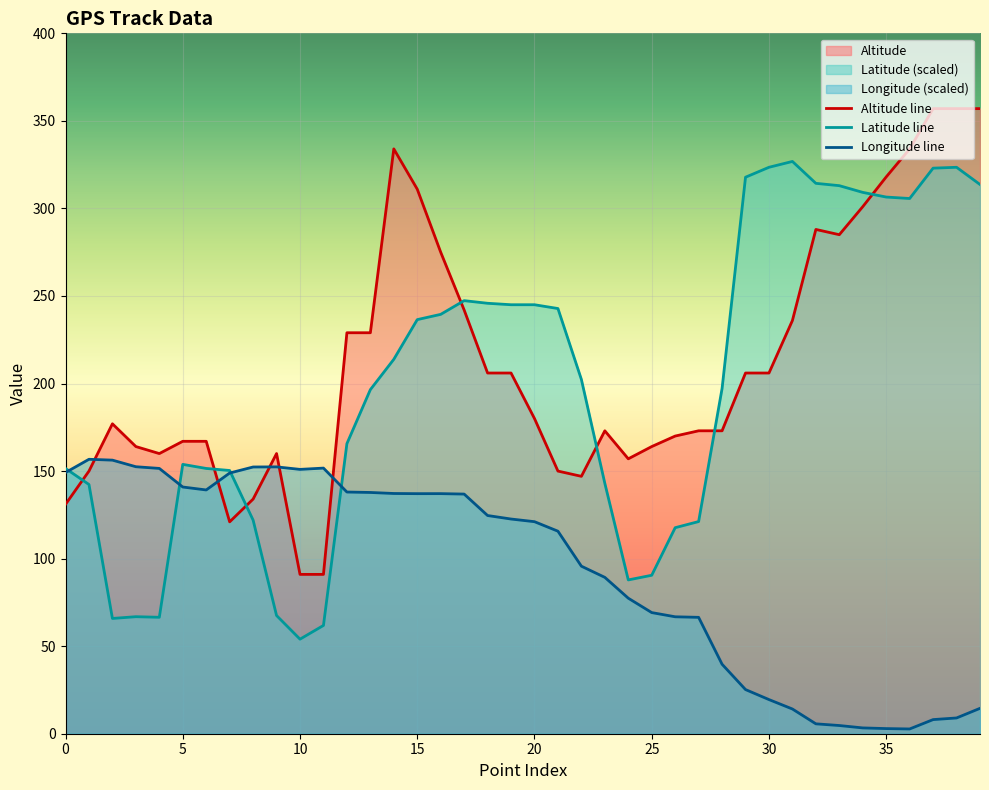

What is the average value of the Altitude series?

211.9